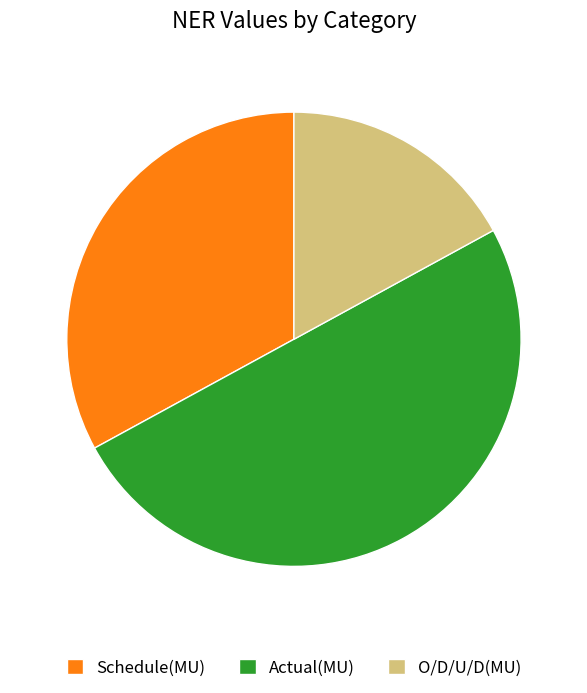

What is the smallest slice in the pie chart?

O/D/U/D(MU)